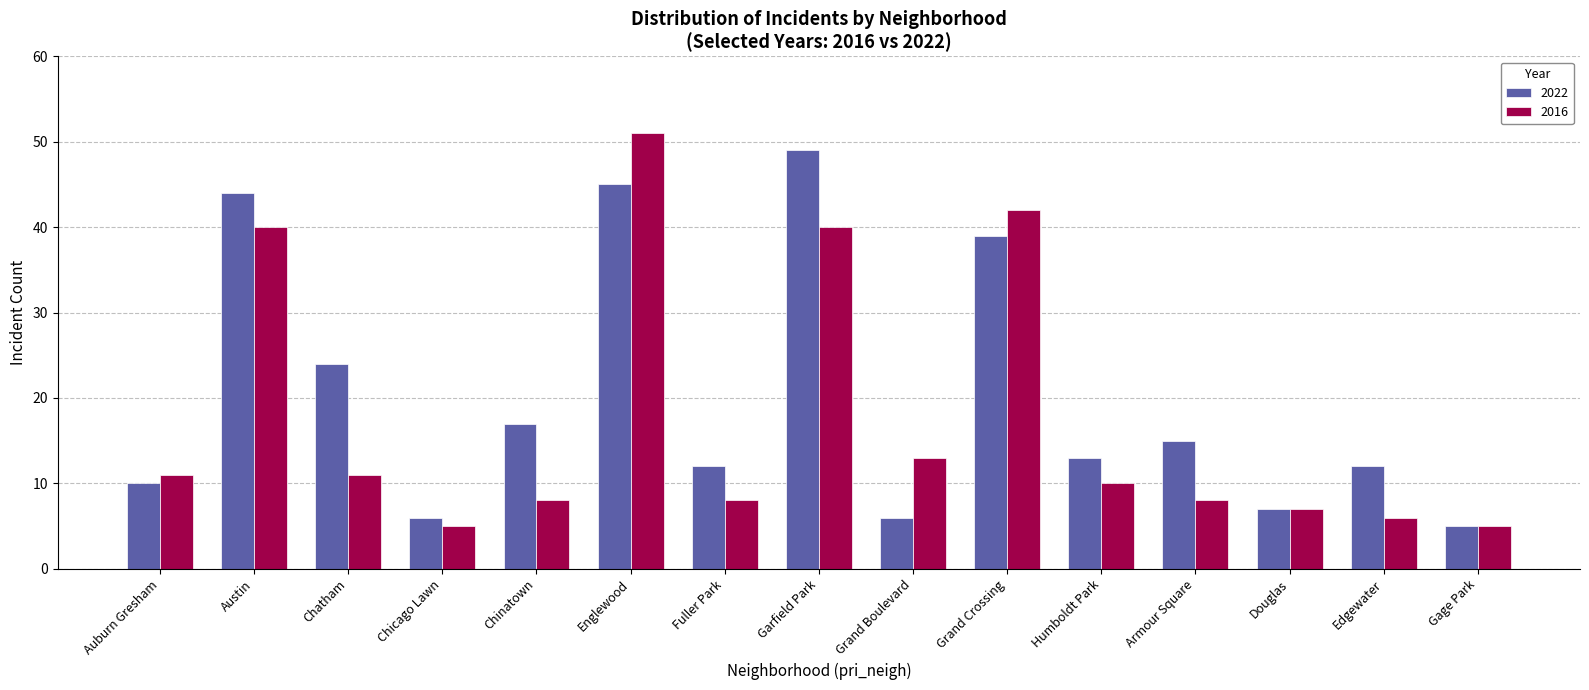

At which category is the sum across all series the highest?

Englewood